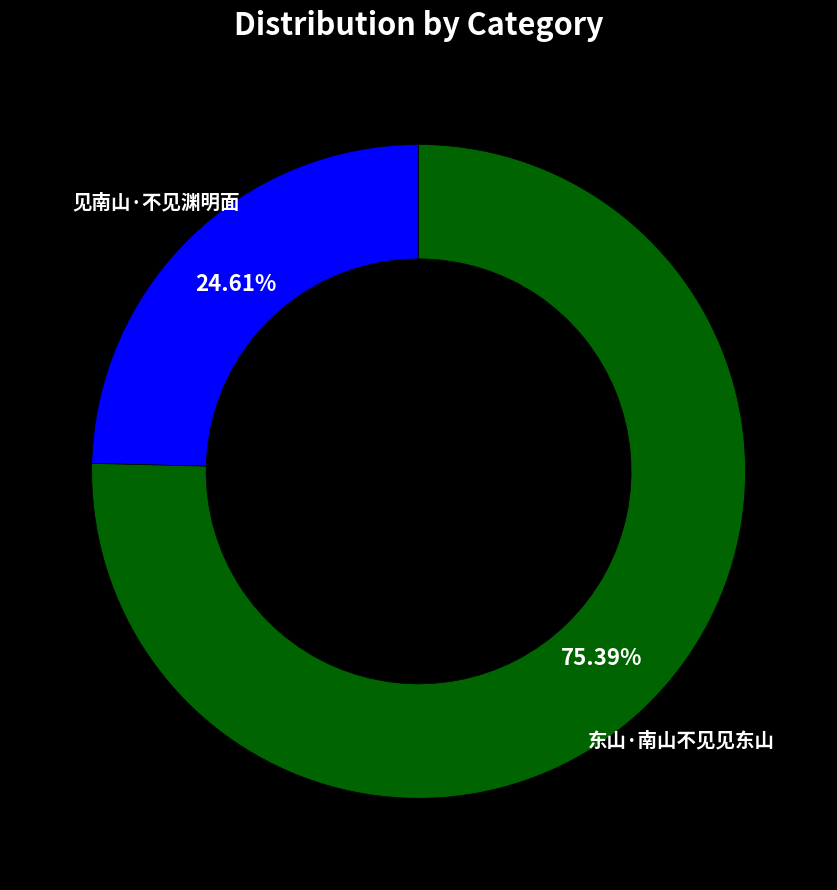

Which category has the smallest portion of the pie?

见南山·不见渊明面